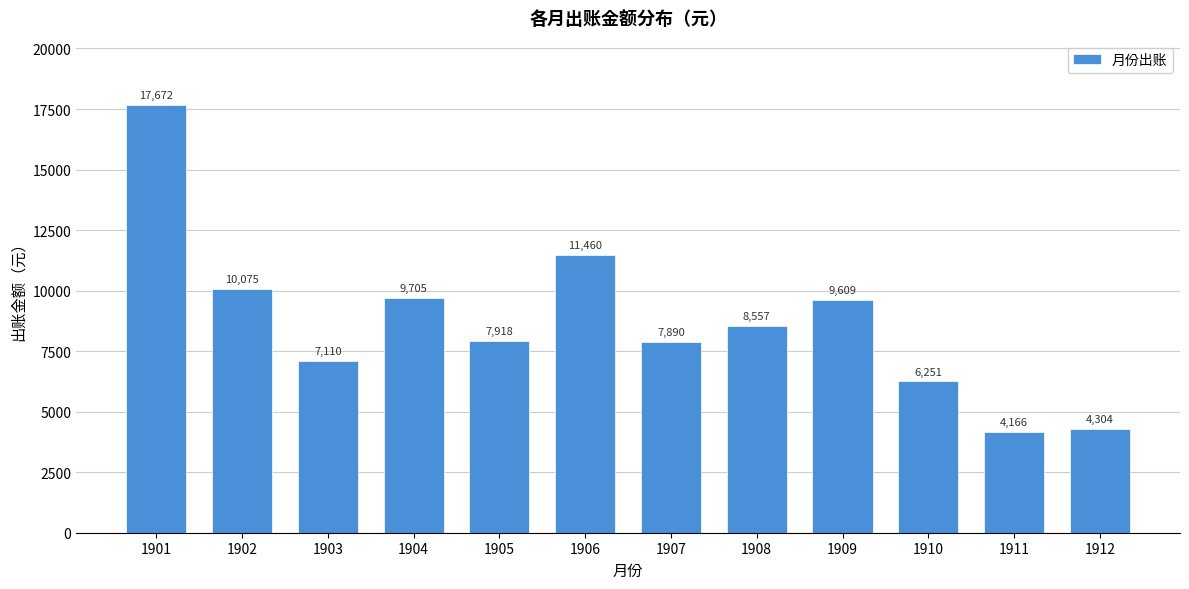

Which category has the lowest value across all series?

1911